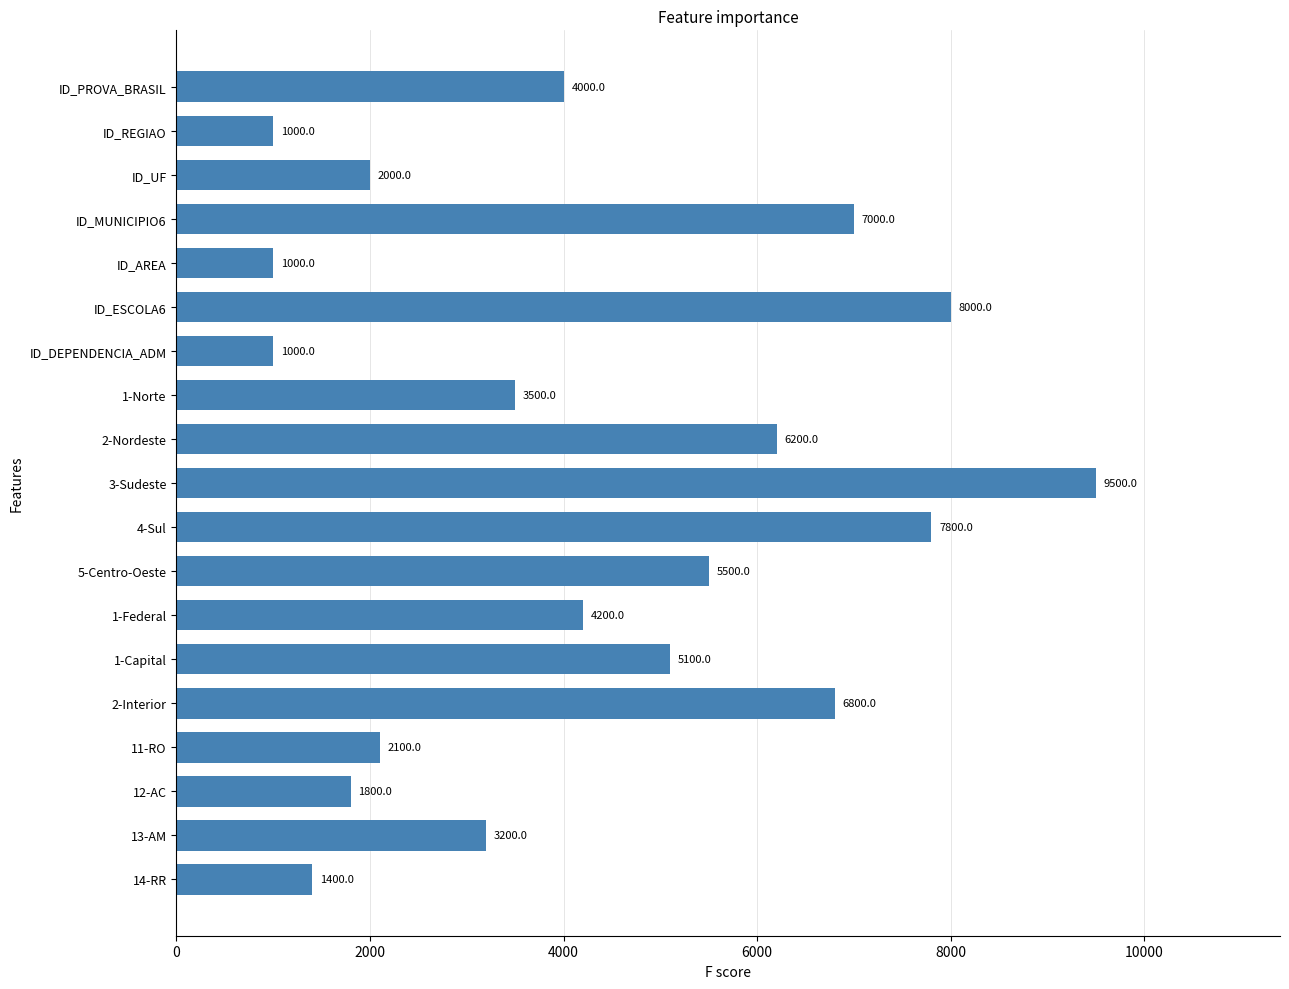

What is the difference between the values at 1-Federal and 11-RO?

2100